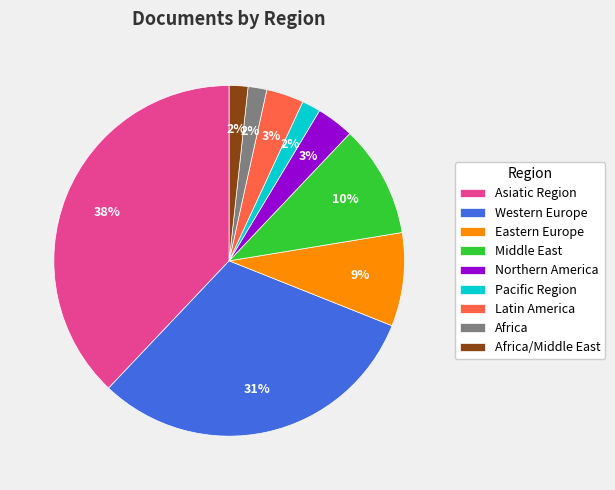

Combined, do Middle East and Africa account for over 50%?

No